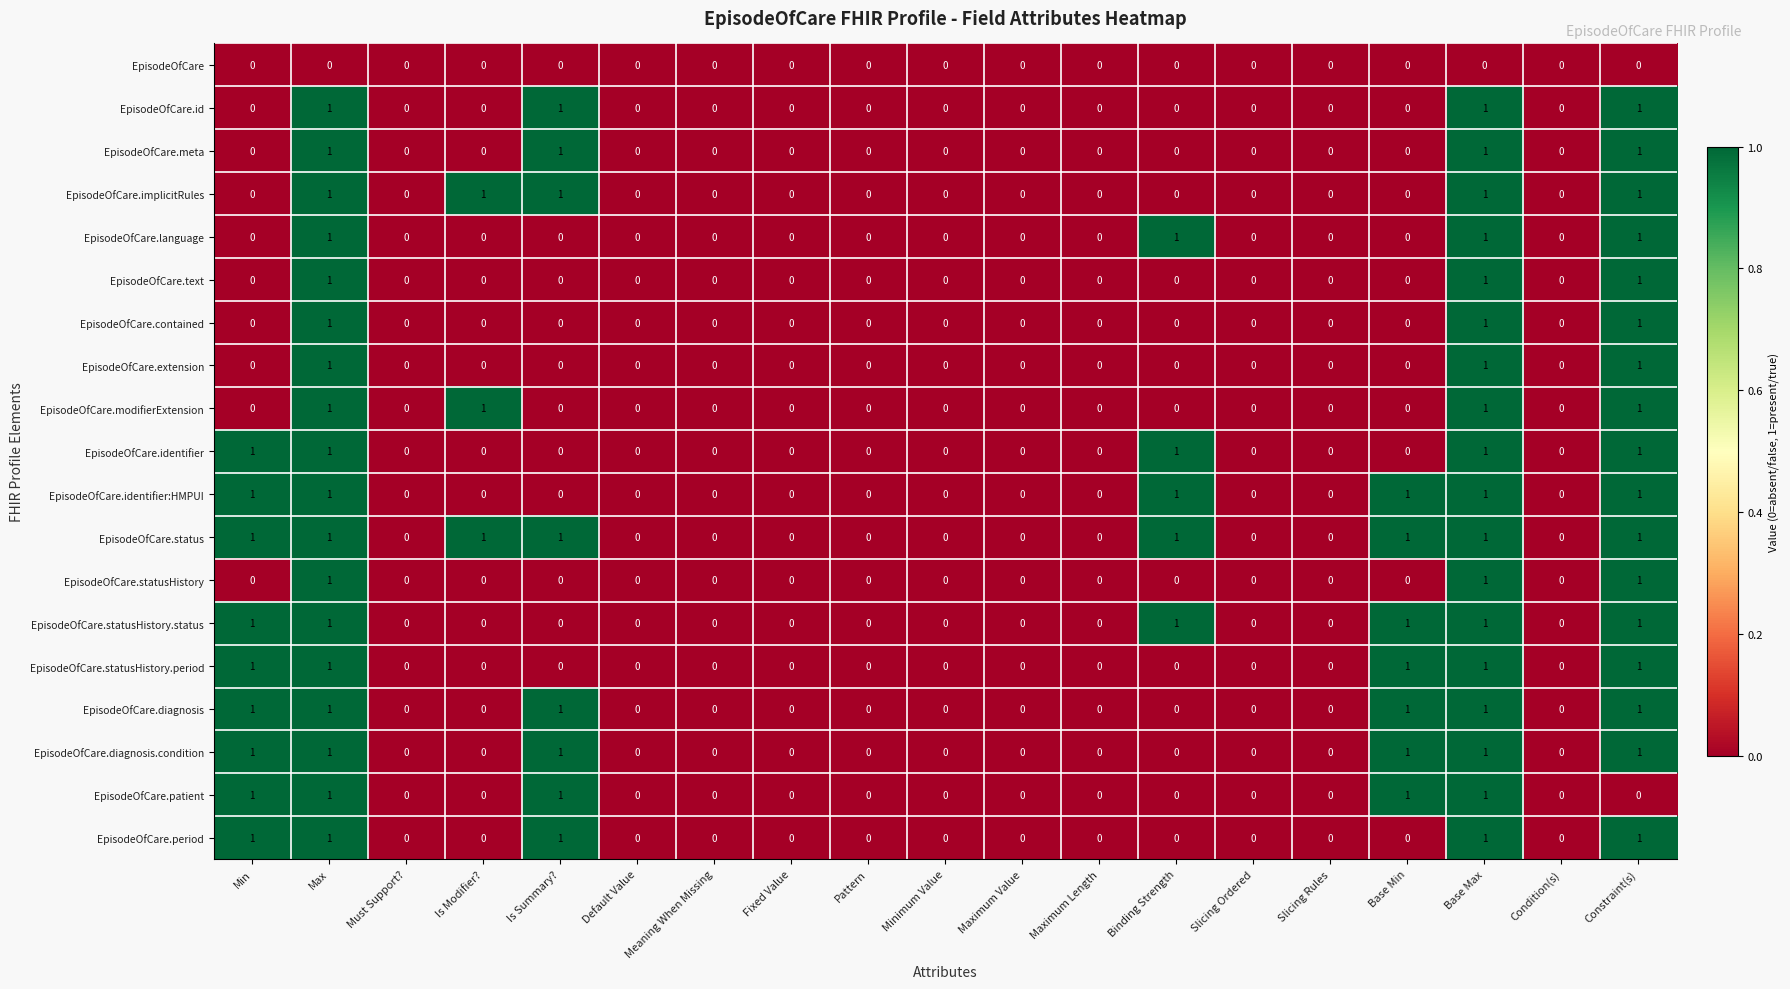

What is the difference between the highest and lowest values at Is Modifier??

1